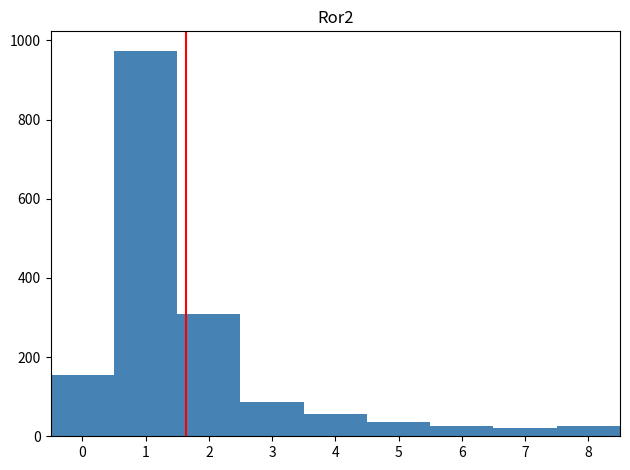

How tall is the bar that spans 4.5 to 5.5 on the x-axis? The values are not printed on the chart, so give them approximately, as read against the axis.

40